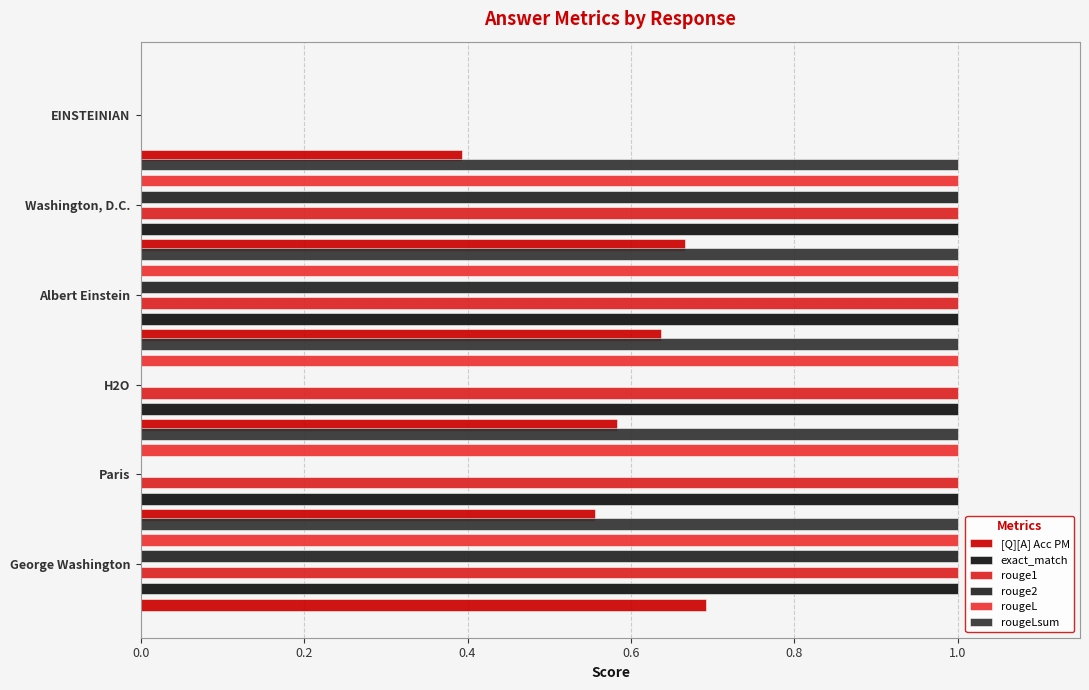

Which category has the lowest value in the rougeLsum series?

EINSTEINIAN